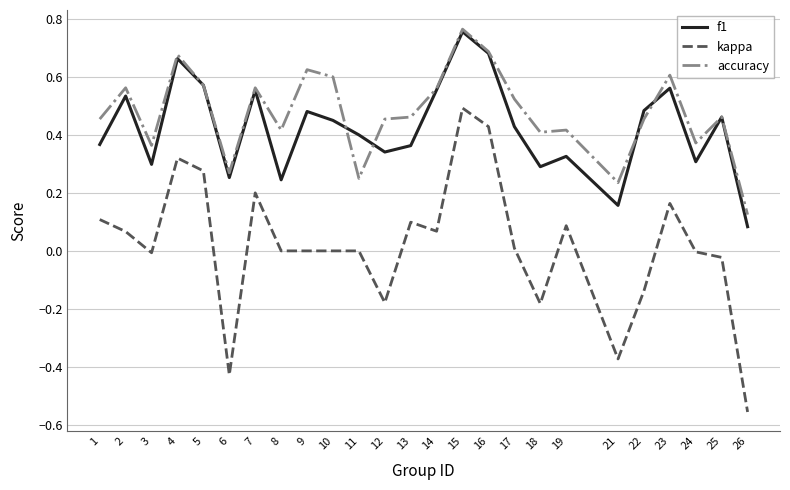

What are all the series names shown in the legend?

f1, kappa, accuracy